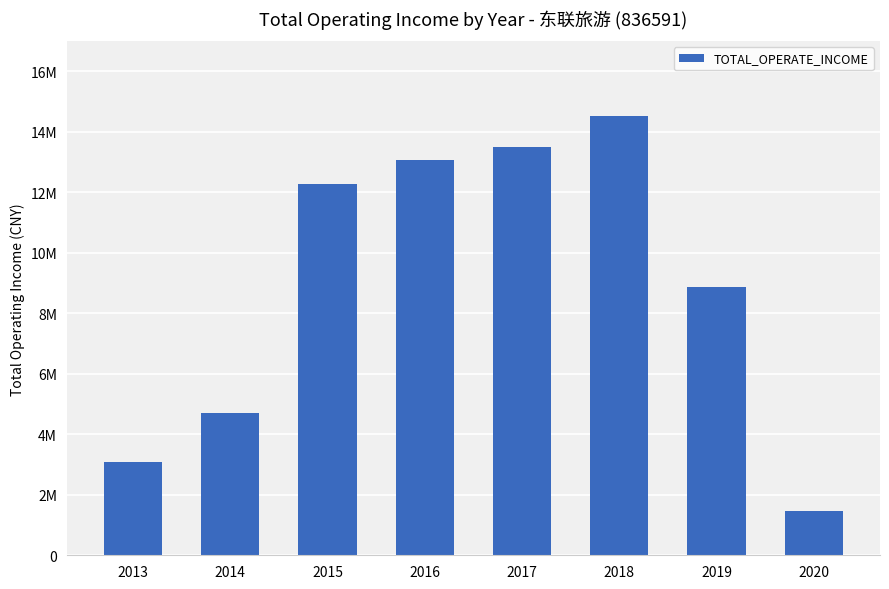

What is the sum of all values?

71461301.9